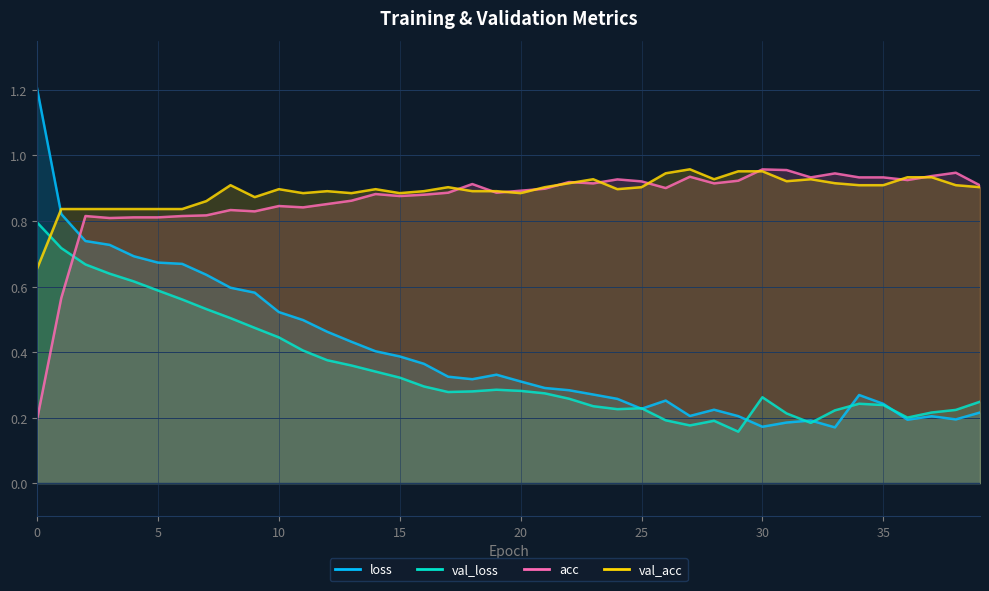

What is the value of the acc point at the 15th from the left?

0.9